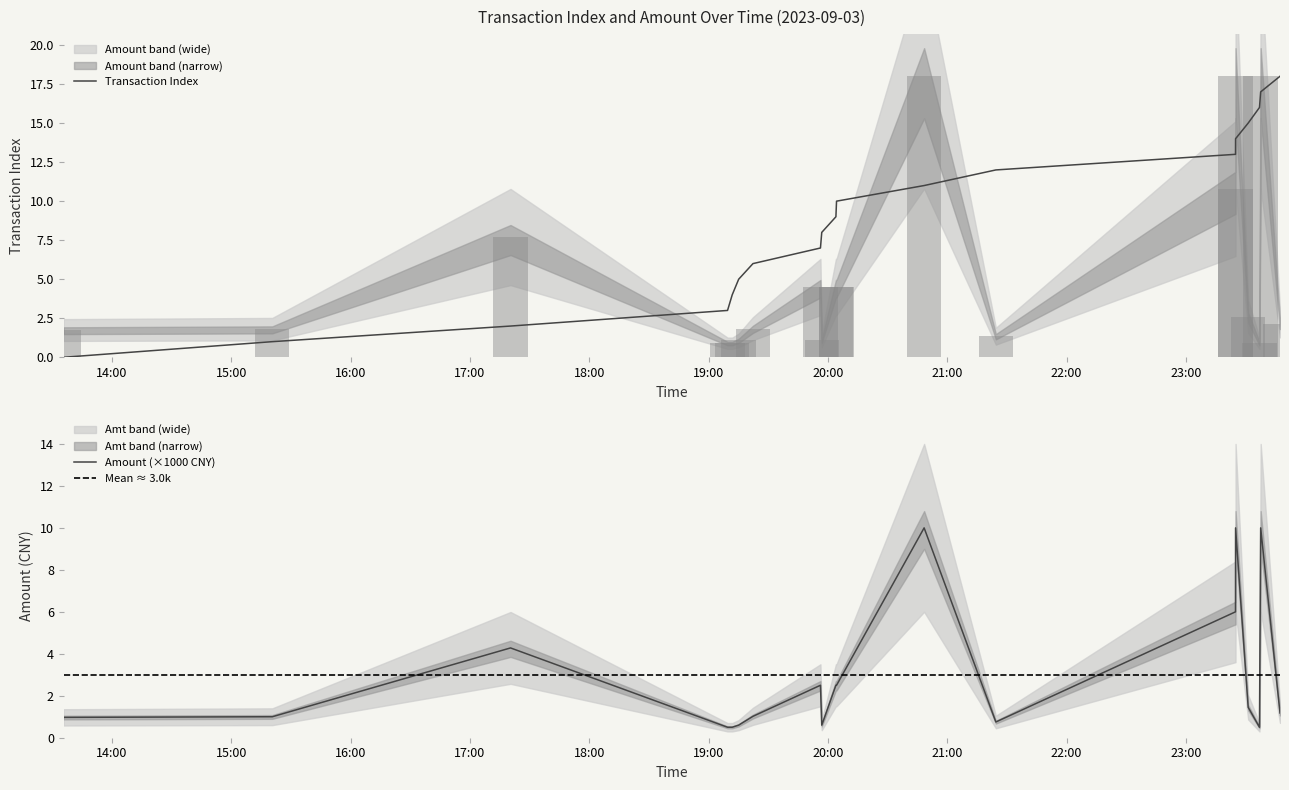

Between 2023-09-03 15:20:39 and 2023-09-03 20:04:00, which series saw the biggest shift?

Transaction Index